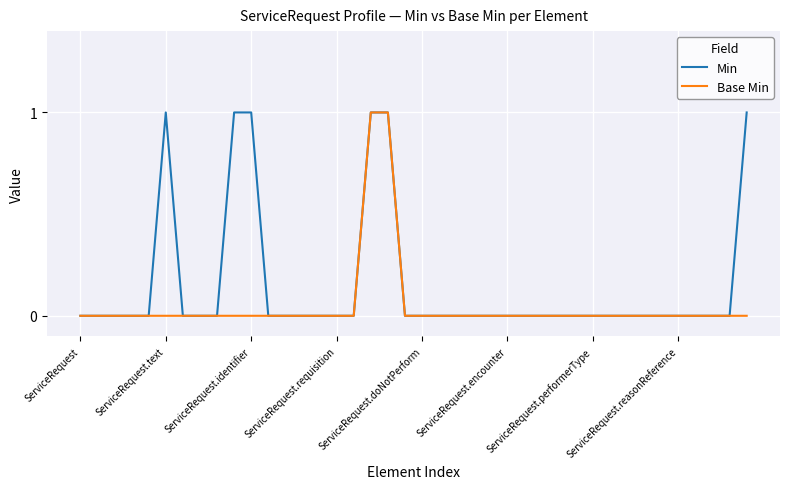

Which series has the largest total across all categories?

Min